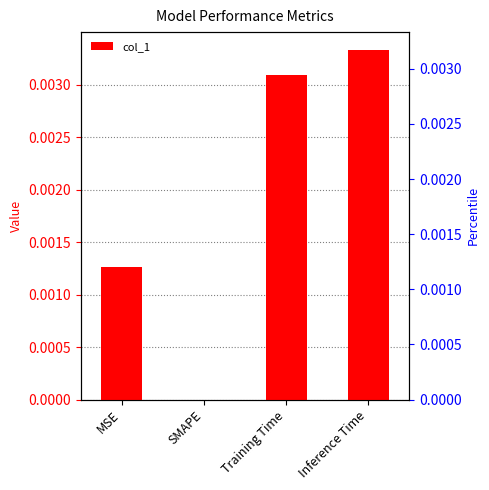

Is it true that the value at Inference Time is 0.0?

False